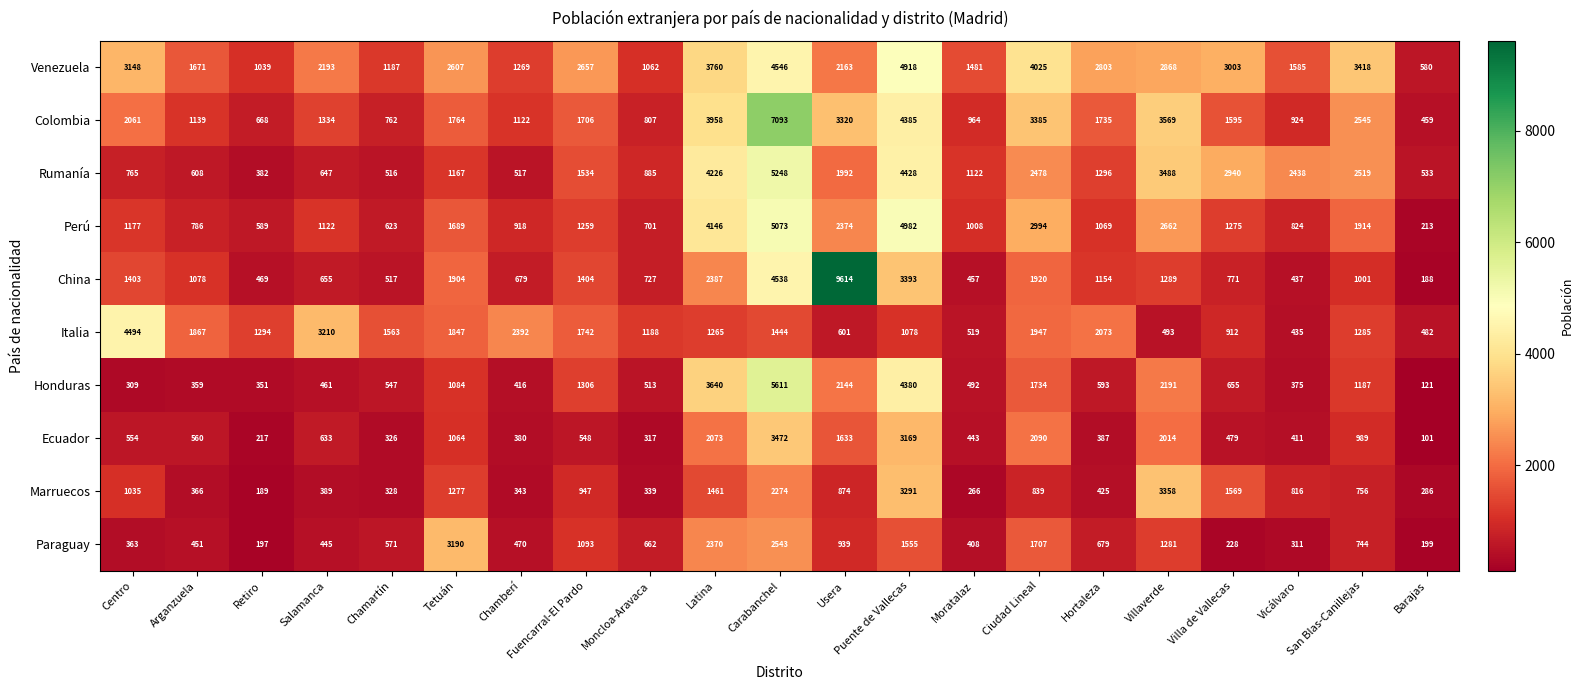

What is the sum of the Colombia values at Puente de Vallecas and Tetuán?

6149